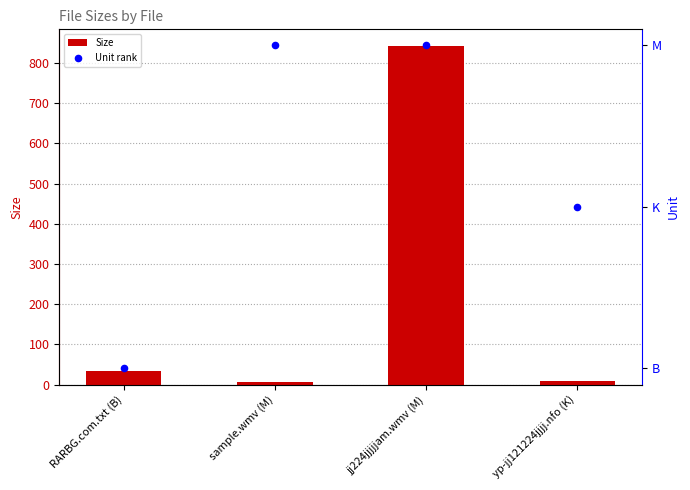

Which series reaches the minimum Y coordinate?

Unit rank